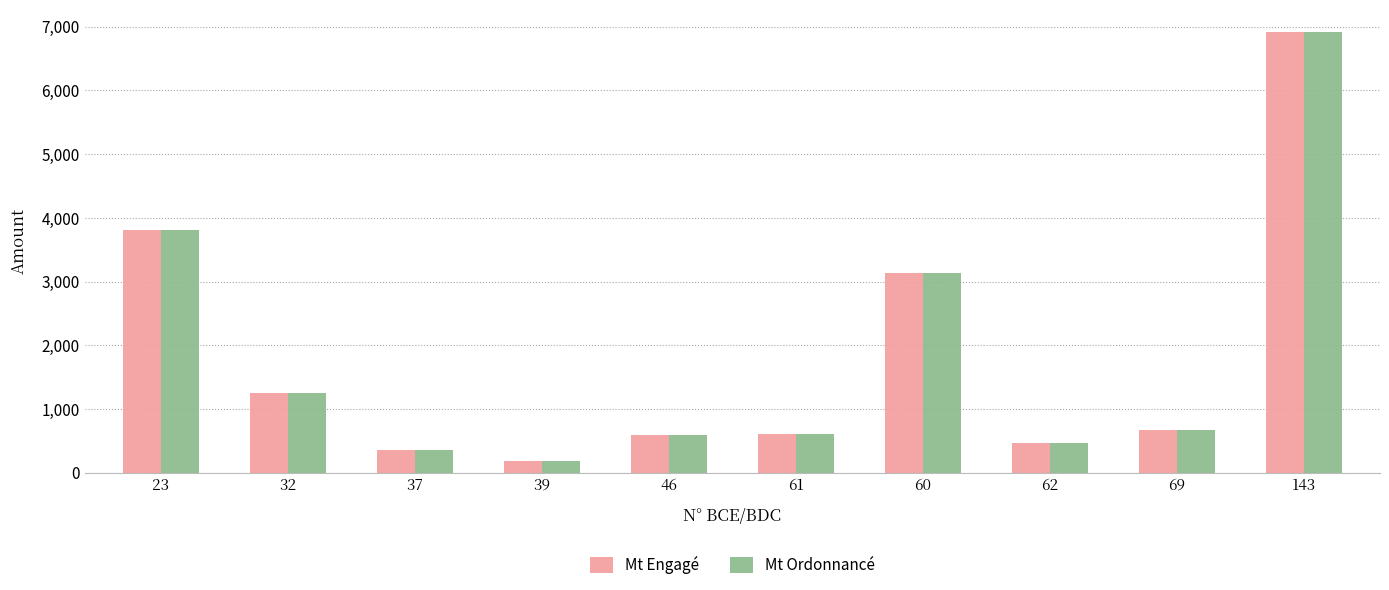

The Mt Engagé series shows 595.6 at 46. True or false?

True